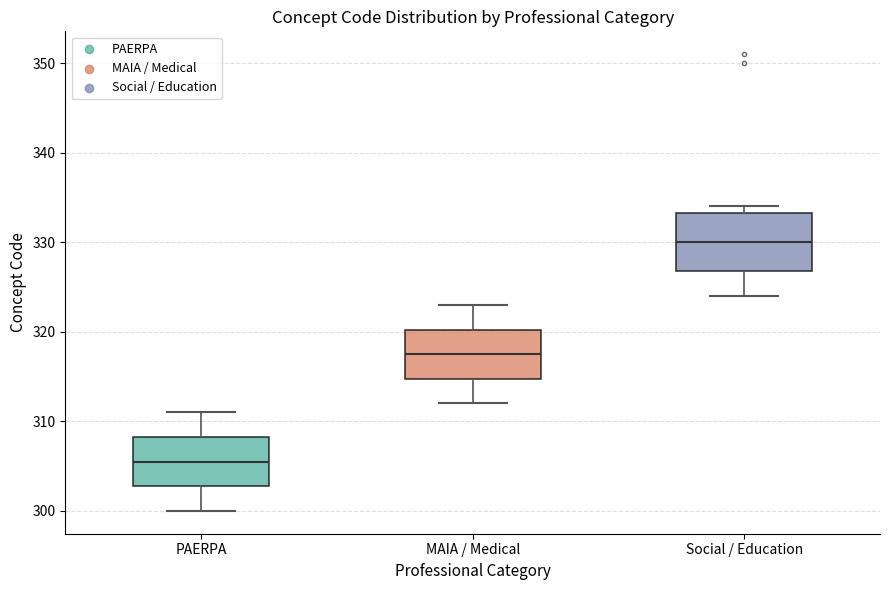

Reading left to right, read every box against the y-axis: the position of its median line, the range the box covers, and the ends of its whiskers. The values are not printed on the chart, so give them approximately, as read against the axis.

PAERPA: median 306, box 303 to 308, whiskers 300 to 311
MAIA / Medical: median 318, box 315 to 320, whiskers 312 to 323
Social / Education: median 330, box 327 to 333, whiskers 324 to 334